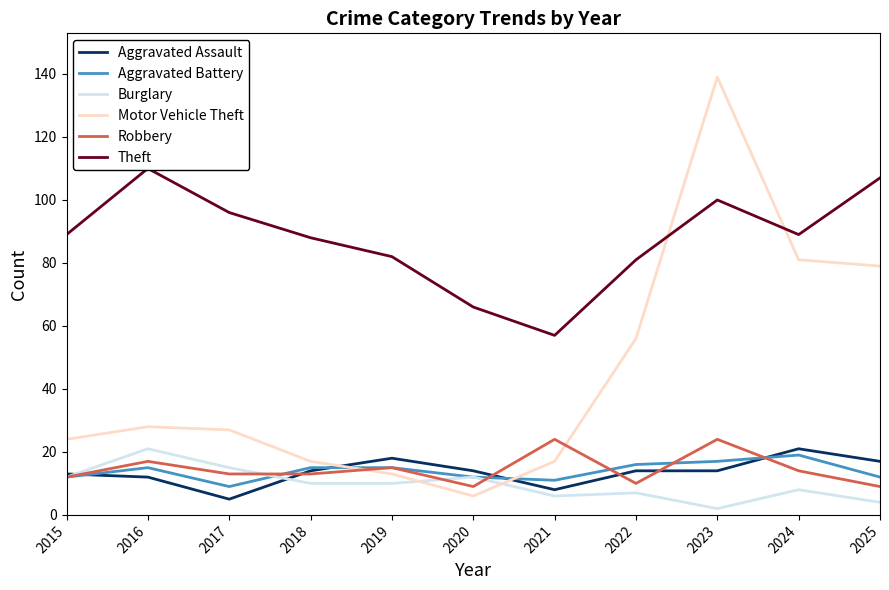

Reading left to right, what are all the values shown in this chart?

Aggravated Assault: 2015=13	2016=12	2017=5	2018=14	2019=18	2020=14	2021=8	2022=14	2023=14	2024=21	2025=17
Aggravated Battery: 2015=12	2016=15	2017=9	2018=15	2019=15	2020=12	2021=11	2022=16	2023=17	2024=19	2025=12
Burglary: 2015=12	2016=21	2017=15	2018=10	2019=10	2020=12	2021=6	2022=7	2023=2	2024=8	2025=4
Motor Vehicle Theft: 2015=24	2016=28	2017=27	2018=17	2019=13	2020=6	2021=17	2022=56	2023=139	2024=81	2025=79
Robbery: 2015=12	2016=17	2017=13	2018=13	2019=15	2020=9	2021=24	2022=10	2023=24	2024=14	2025=9
Theft: 2015=89	2016=110	2017=96	2018=88	2019=82	2020=66	2021=57	2022=81	2023=100	2024=89	2025=107